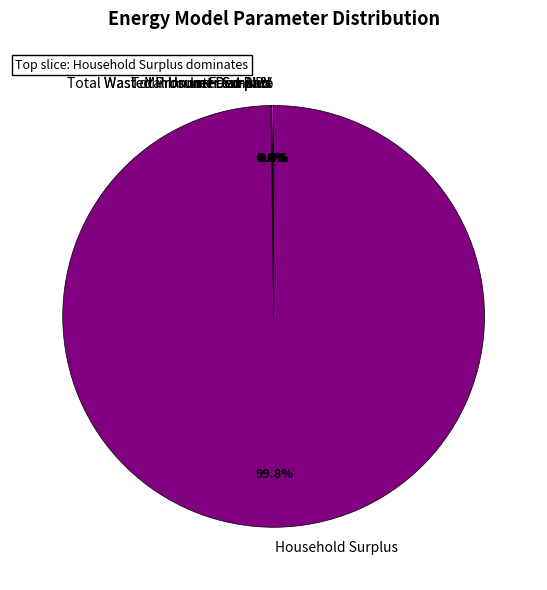

Is the sum of Household Surplus and Unmet Demand greater than half?

Yes